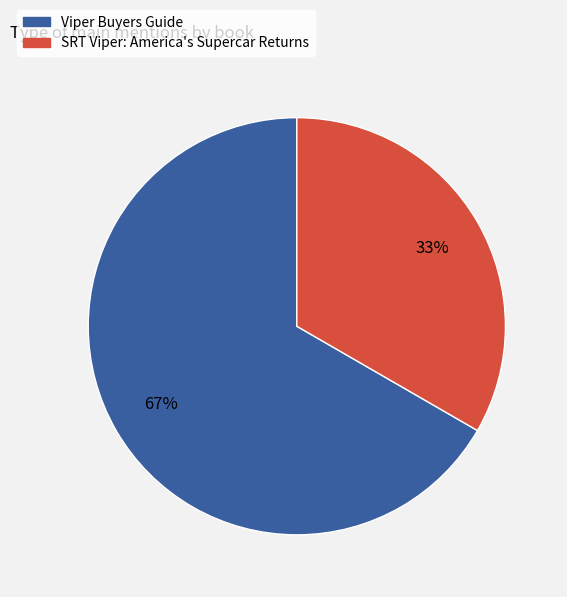

Which has a higher value, Viper Buyers Guide or SRT Viper: America's Supercar Returns?

Viper Buyers Guide